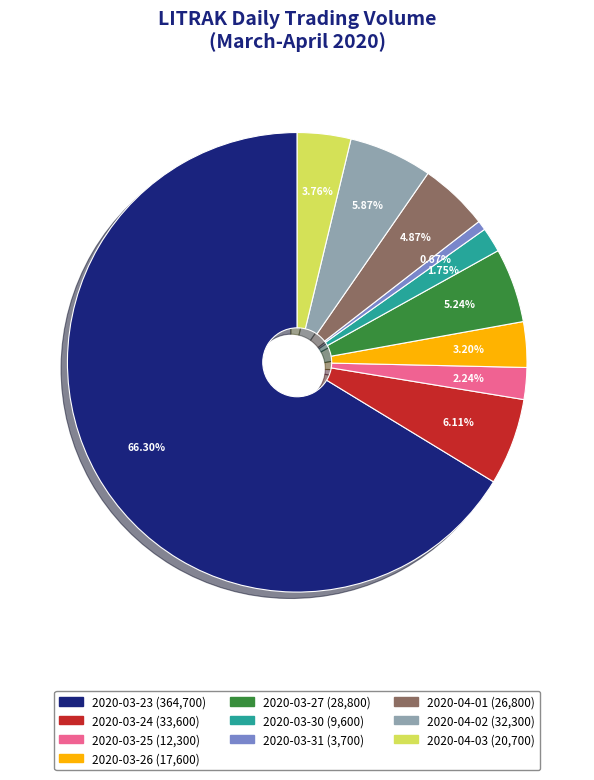

Which category has the smallest portion of the pie?

2020-03-31